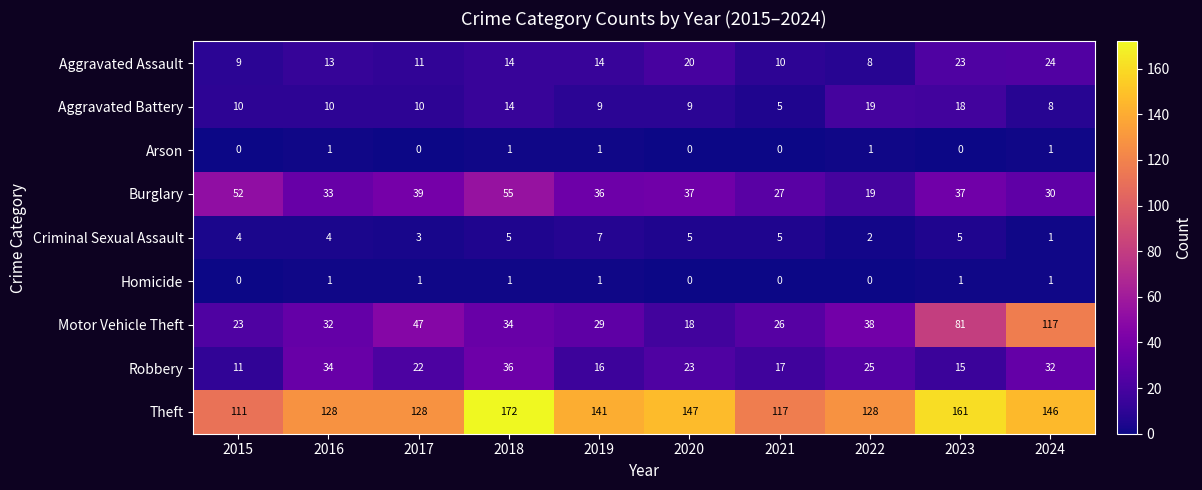

Which category has the highest value in the Burglary series?

2018